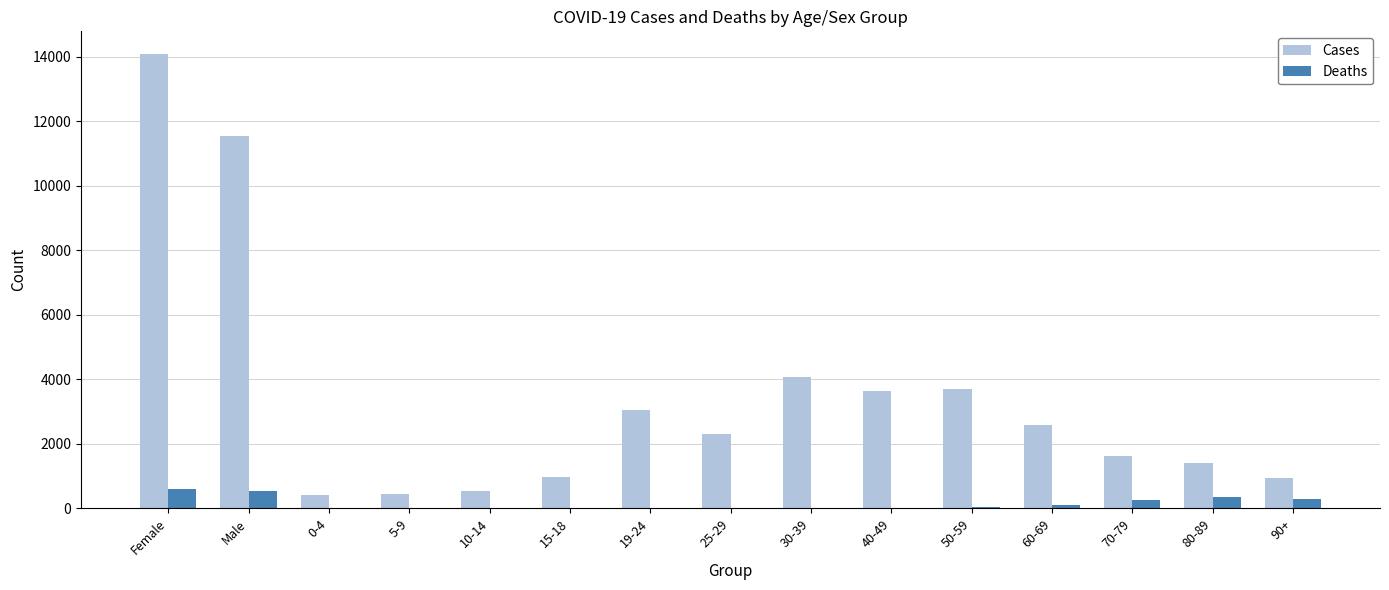

How many data points does each series have?

15